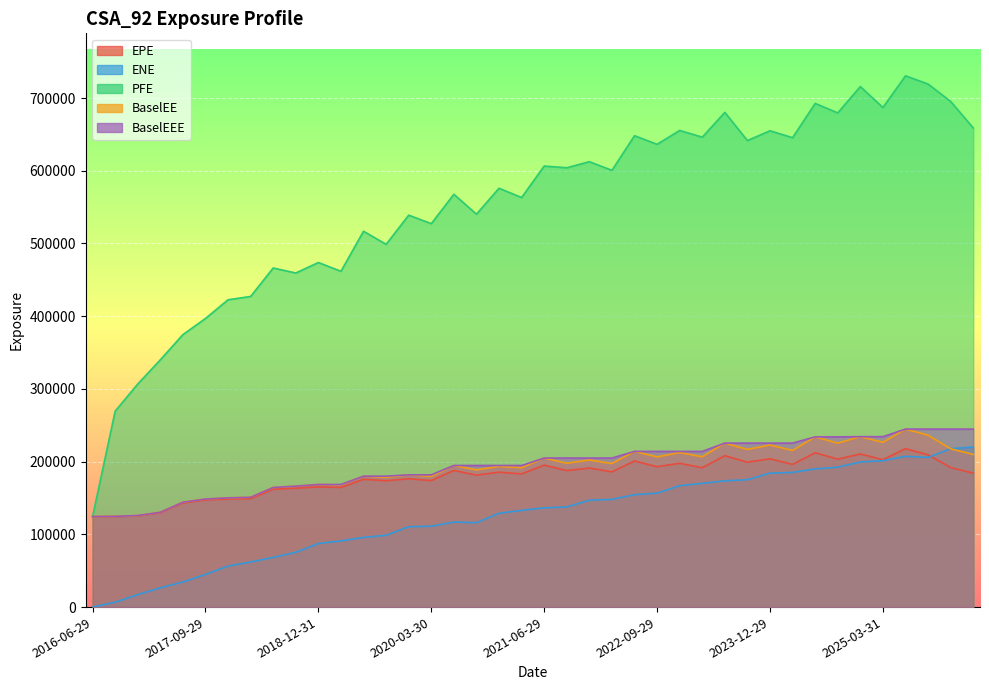

Where is the first local maximum for PFE?

2018-06-29